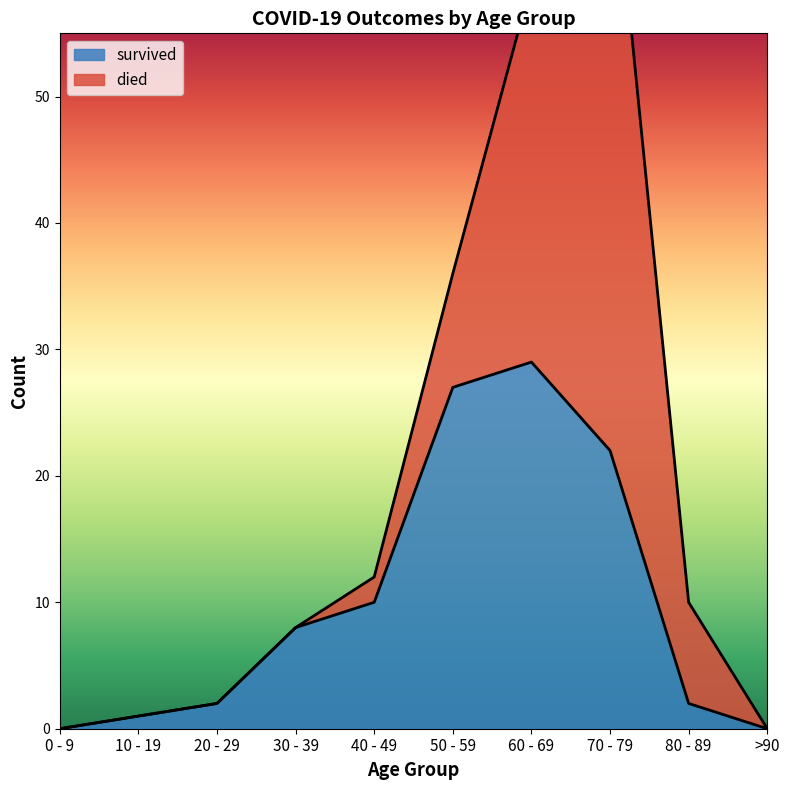

What is the average value?

10